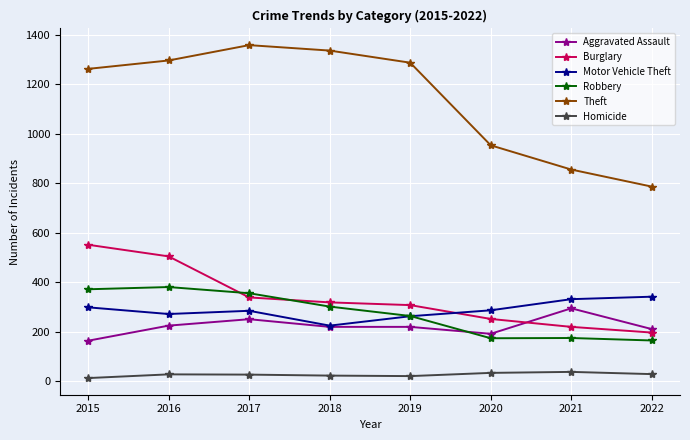

What is the value of the Homicide point at the 2nd from the left?

28